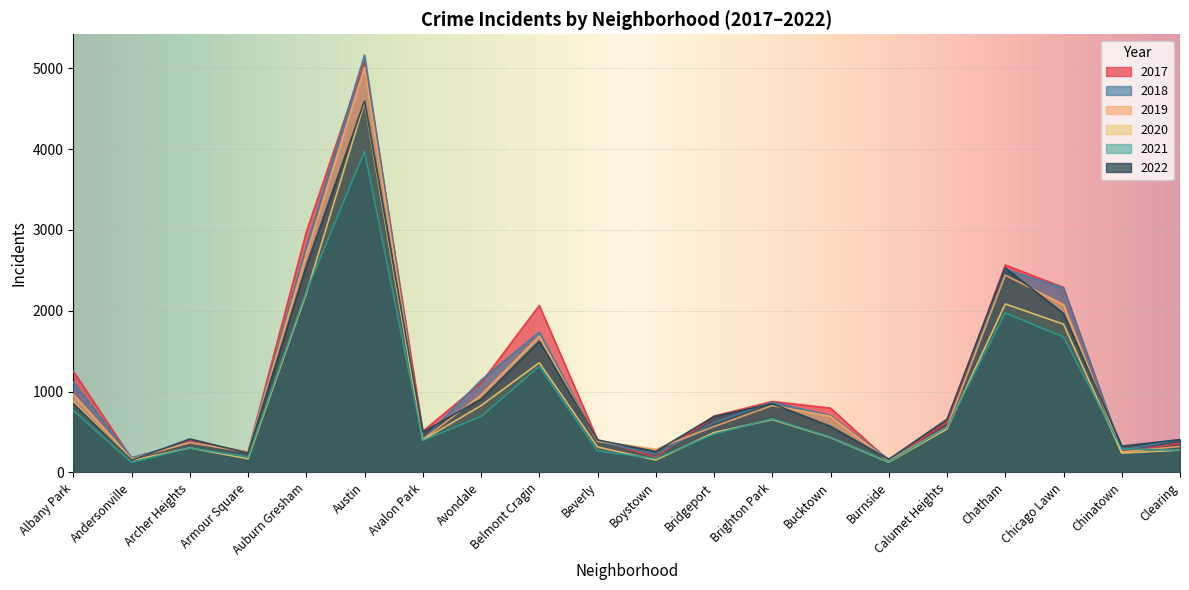

In 2018, how many points are lower than both neighbors (excluding endpoints)?

6